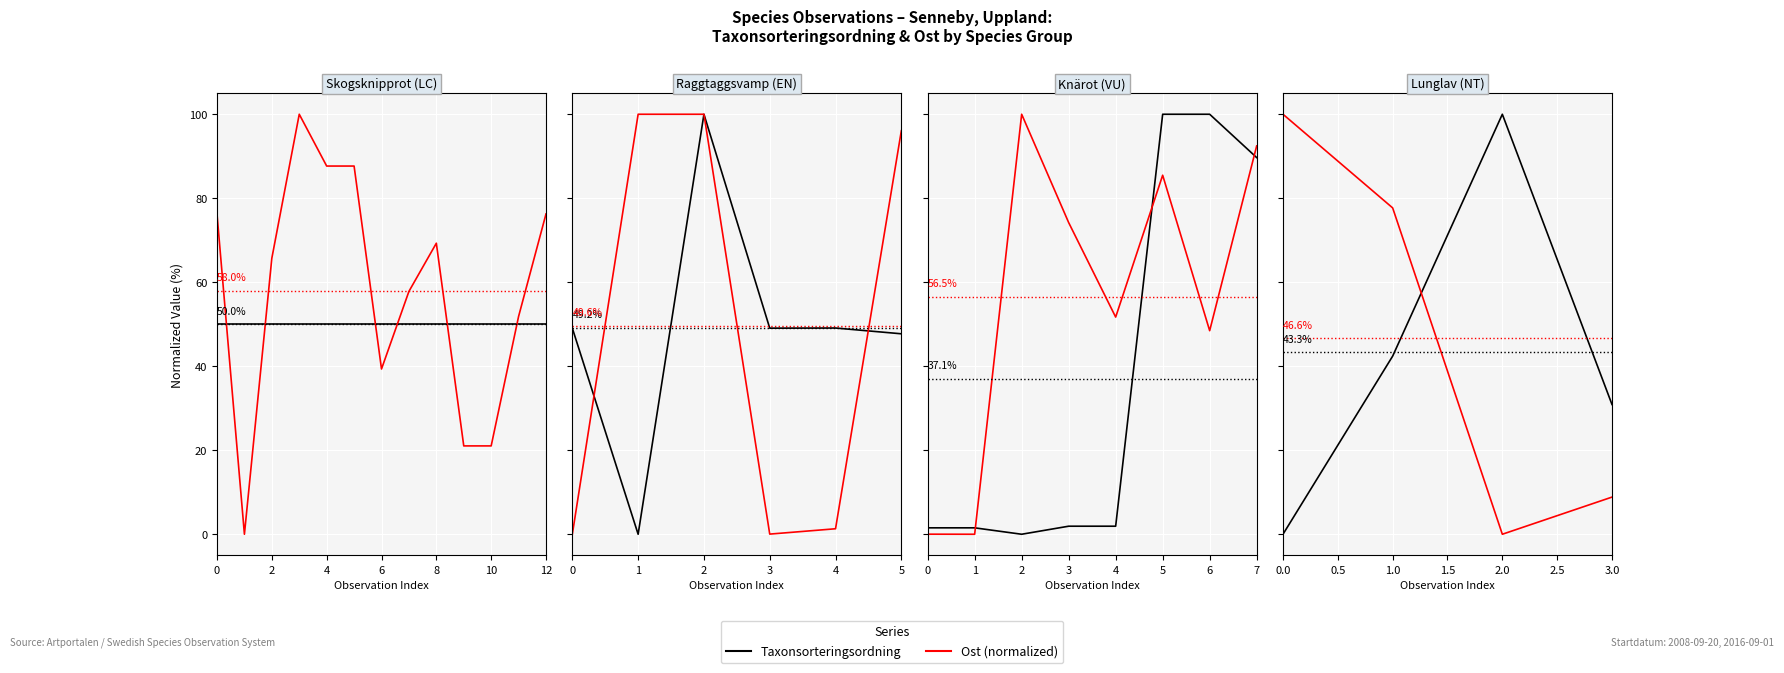

Is the value of Ost (normalized) at 1.0 greater than the value of Taxonsorteringsordning at 3.0?

Yes